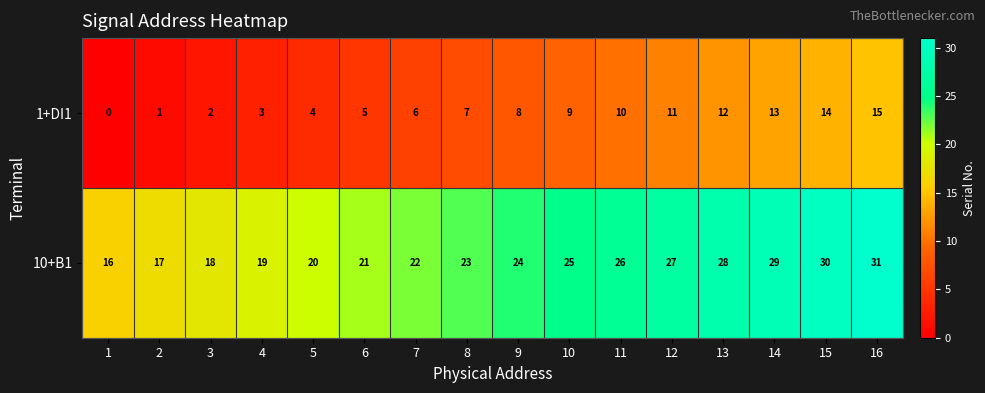

True or false: 1+DI1 has a value of 5 at 4.

False